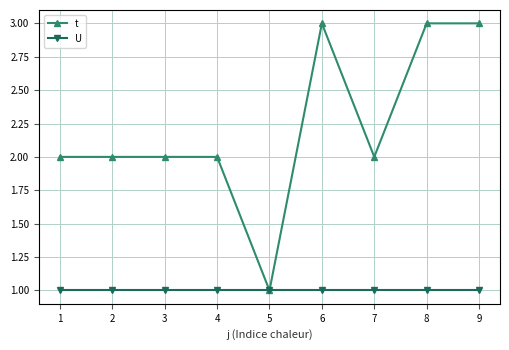

Rank the series by their average value, from lowest to highest.

U, t